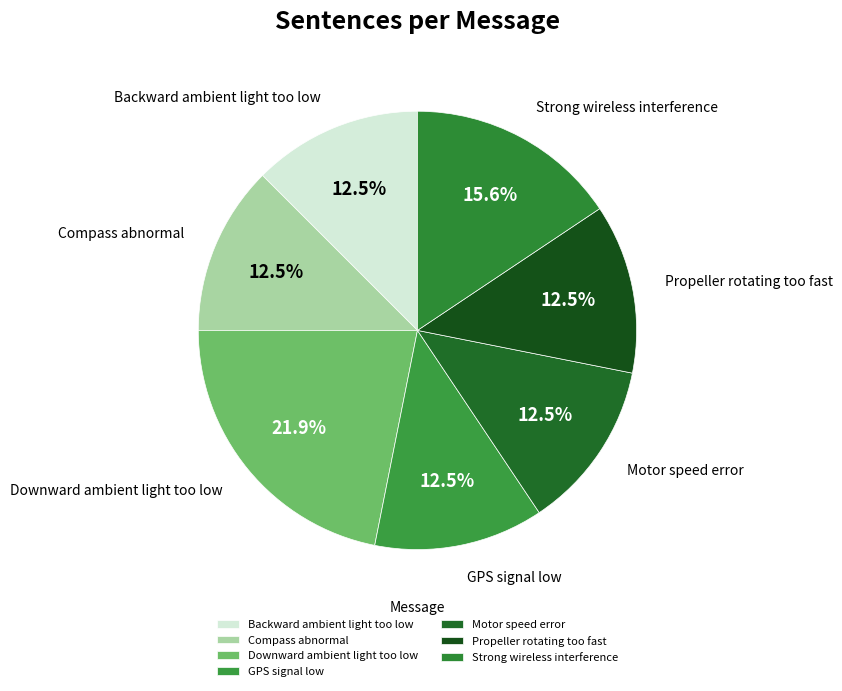

Does Downward ambient light too low account for over 50% of the chart?

No